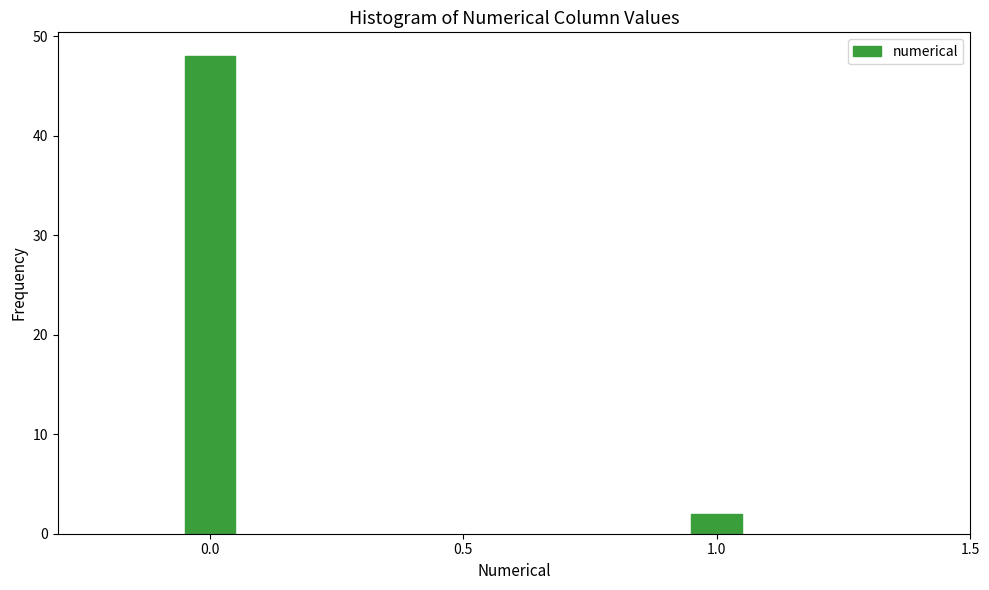

Reading left to right, transcribe all the data shown in this chart.

48	2